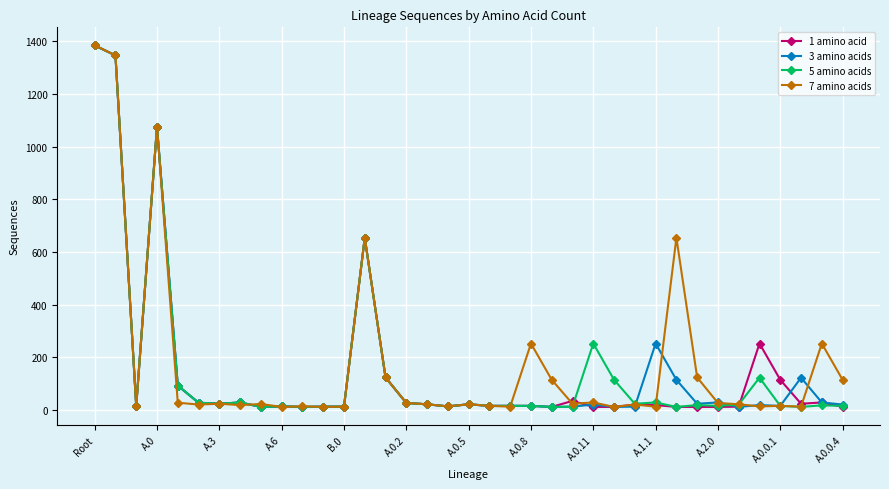

True or false: 5 amino acids has more than 0 points higher than both neighbors.

True